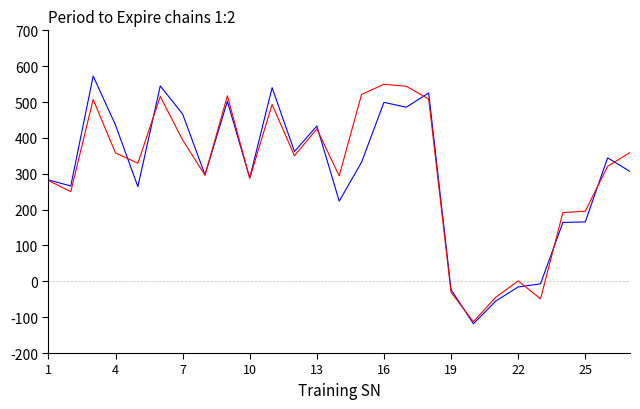

What is the greatest value displayed?

572.4